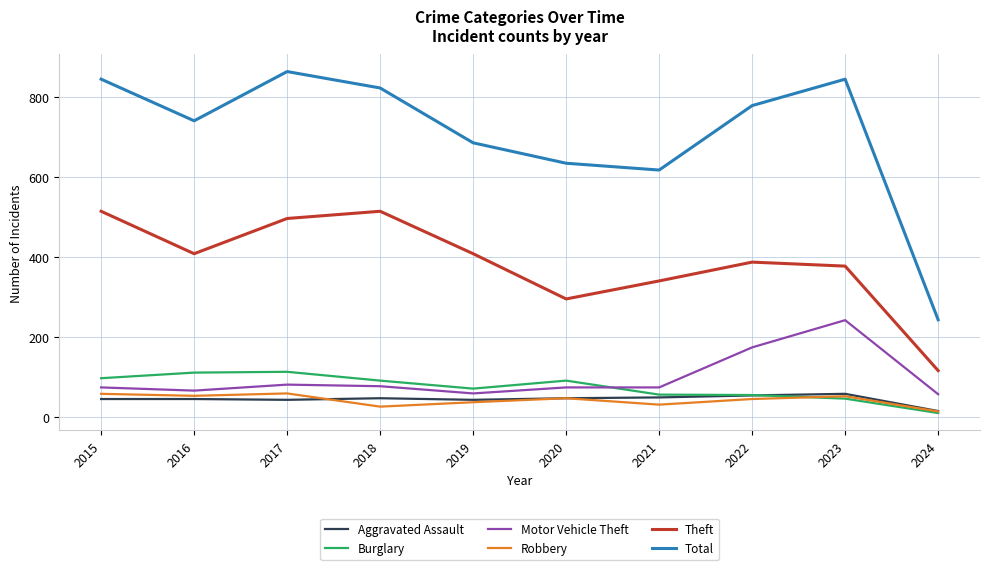

True or false: Theft and Aggravated Assault cross at least once.

False